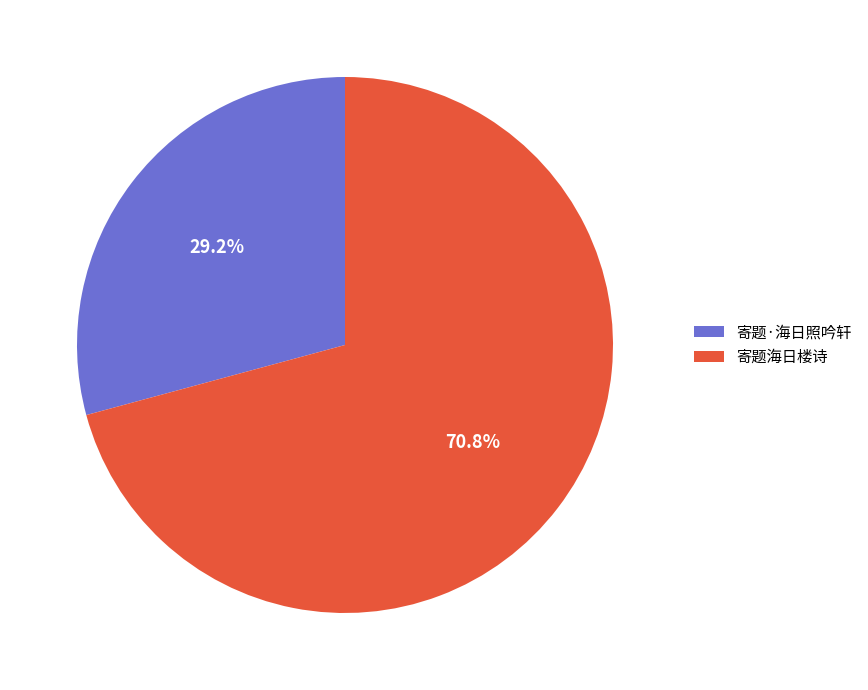

Rank the categories by value from lowest to highest.

寄题·海日照吟轩, 寄题海日楼诗